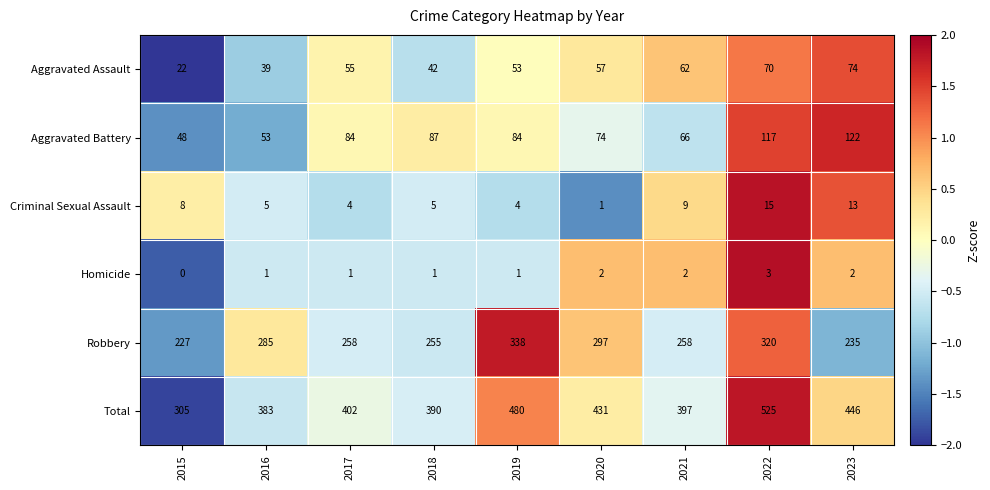

How many positive values does the Homicide series have?

8